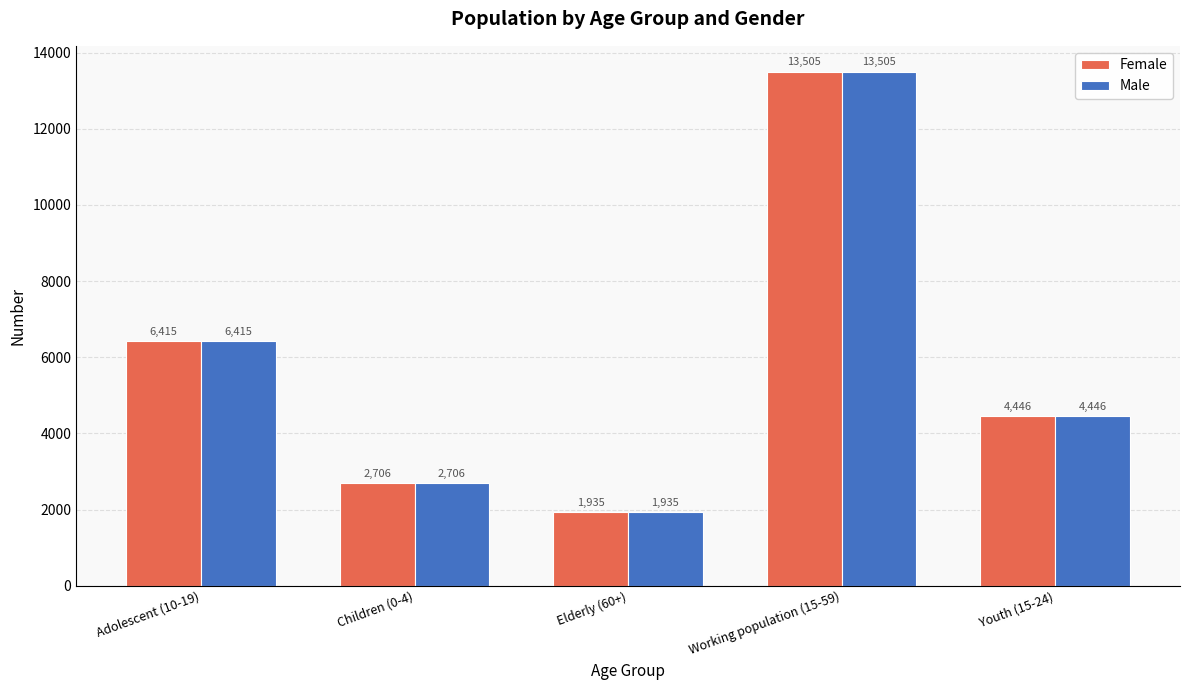

True or false: Male has a value of 10331 at Adolescent (10-19).

False